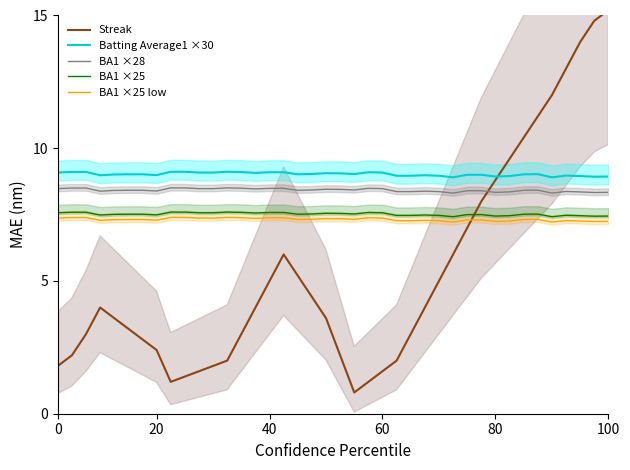

How many lines are shown in the chart?

5